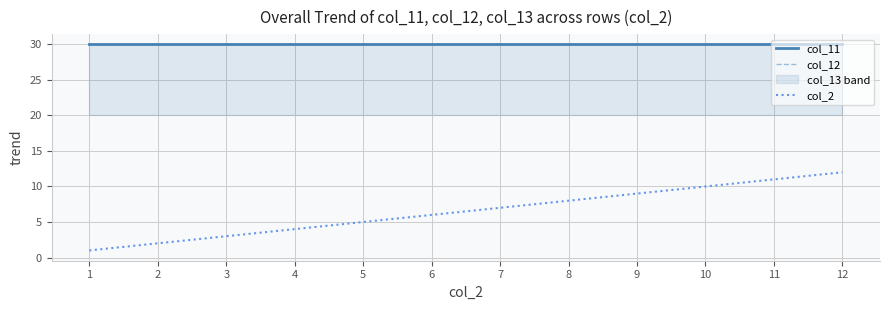

True or false: col_2 and col_11 intersect in this chart.

False